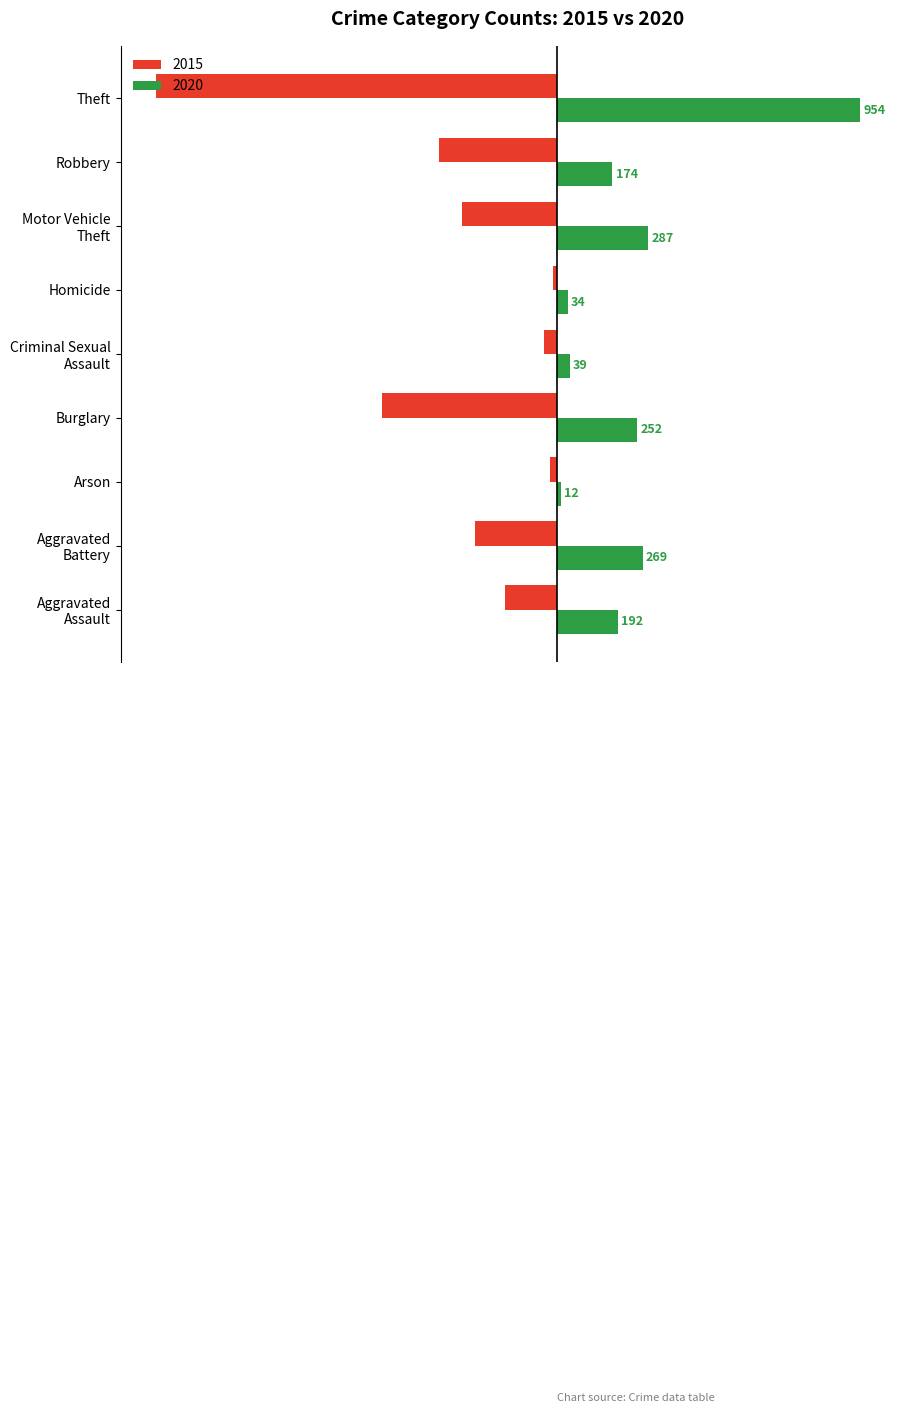

Which series changed the most between Aggravated
Assault and Homicide?

2020